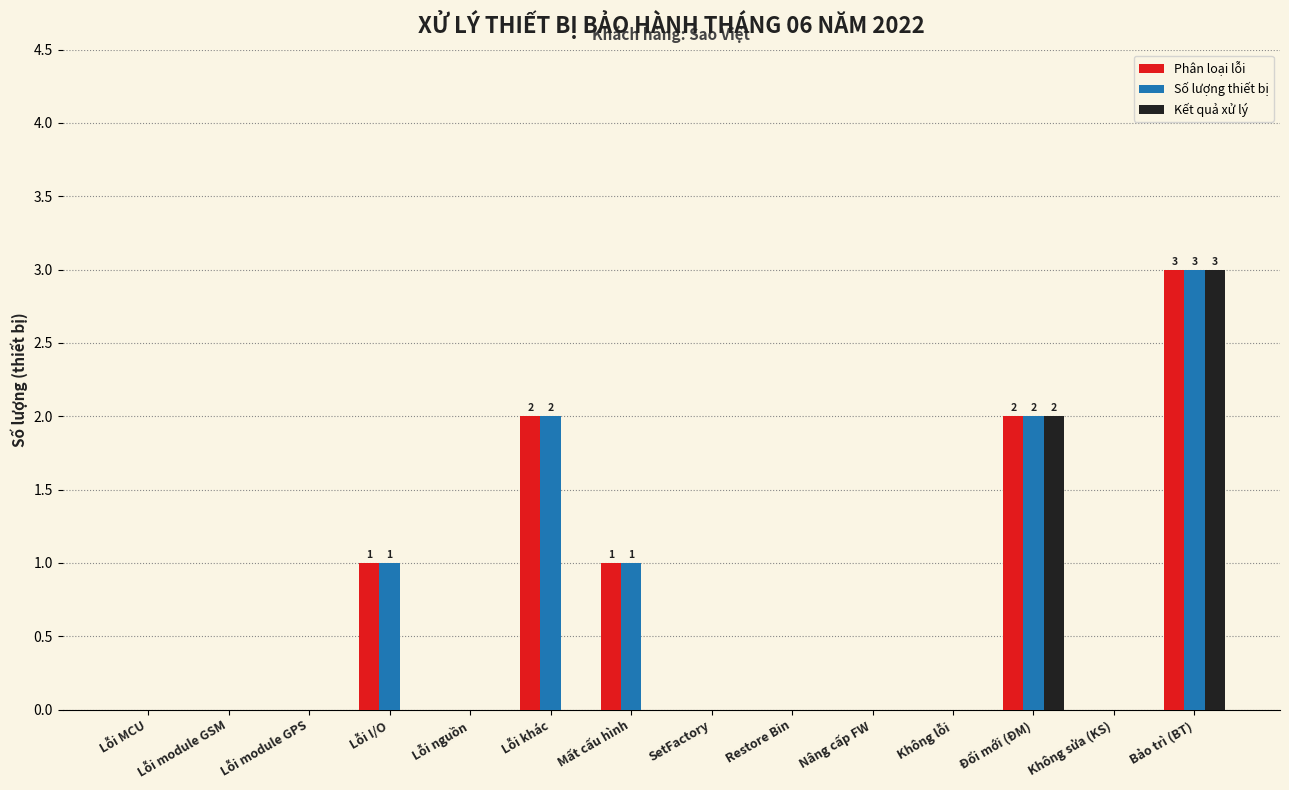

The value of Số lượng thiết bị at Lỗi khác is 2. True or false?

True